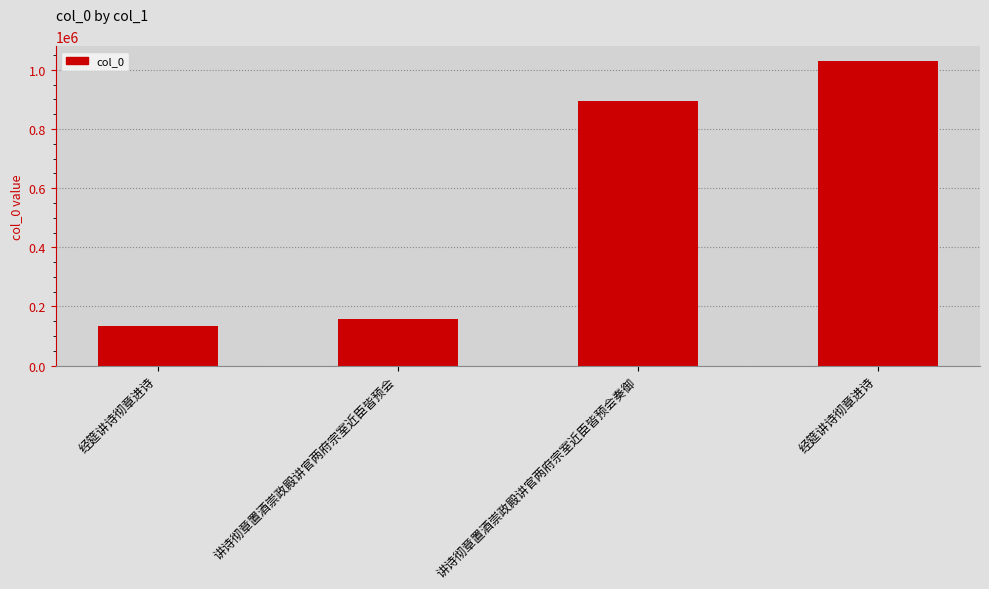

What is the smallest value displayed?

135035